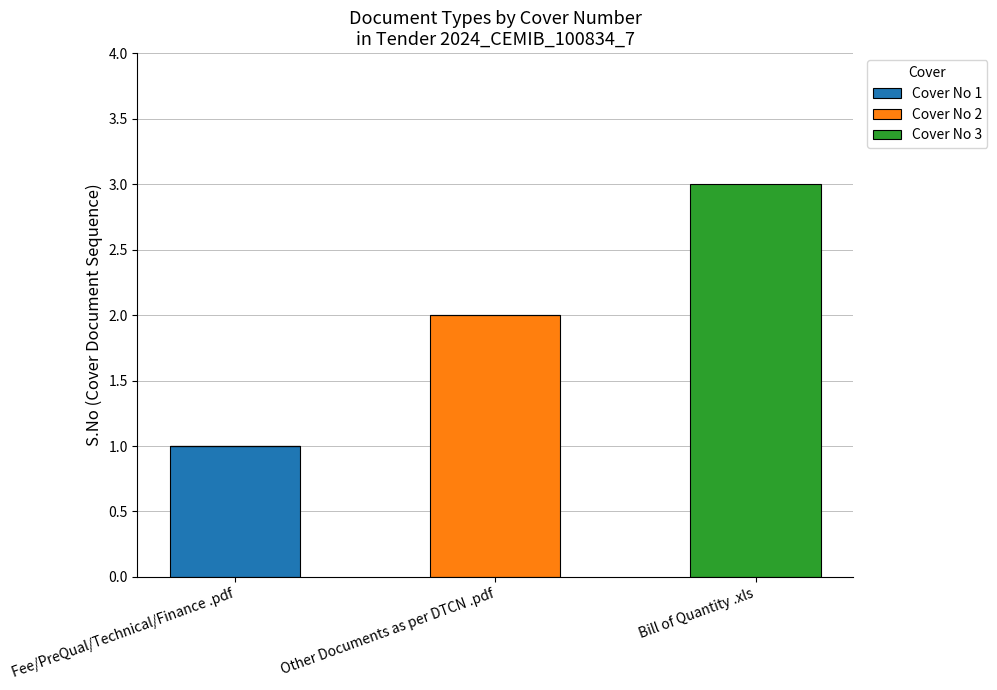

Is it true that Cover No 1 equals 0 at Other Documents as per DTCN .pdf?

True